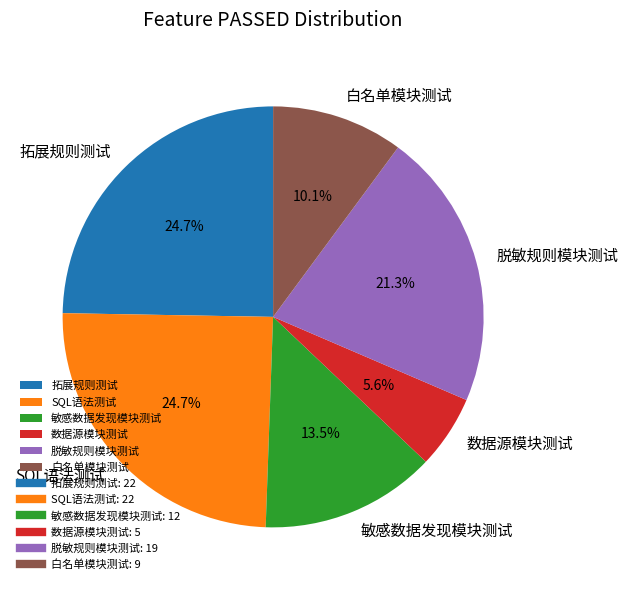

Does 脱敏规则模块测试 represent more than half of the total?

No